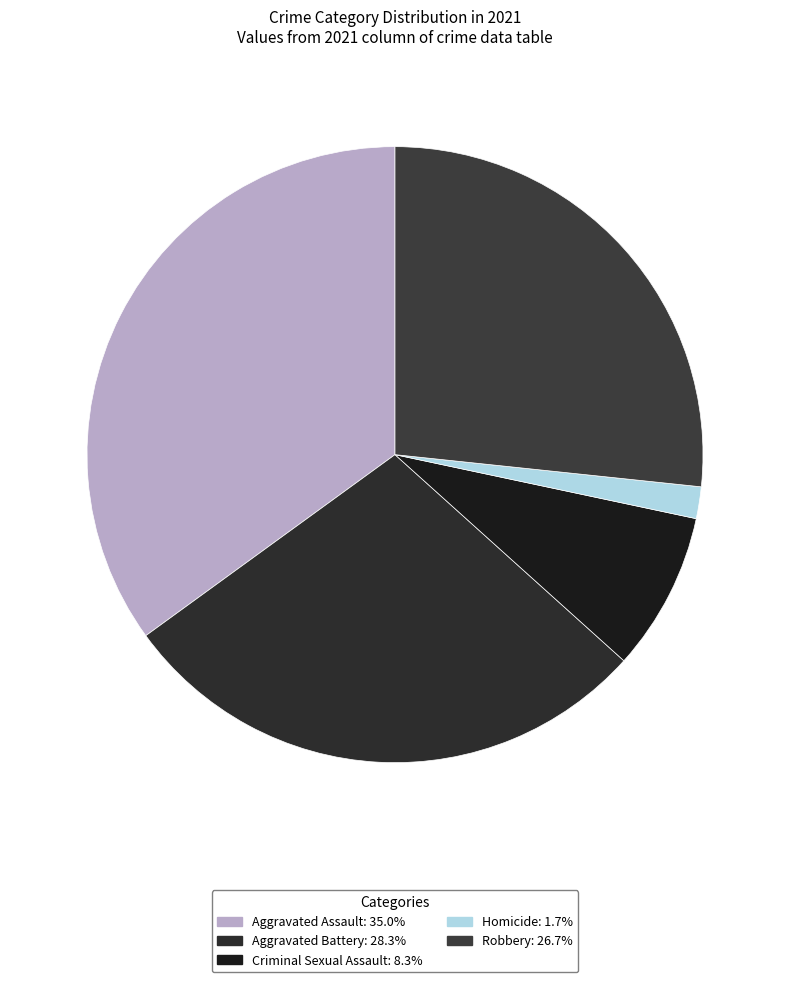

How many slices are in this pie chart?

5